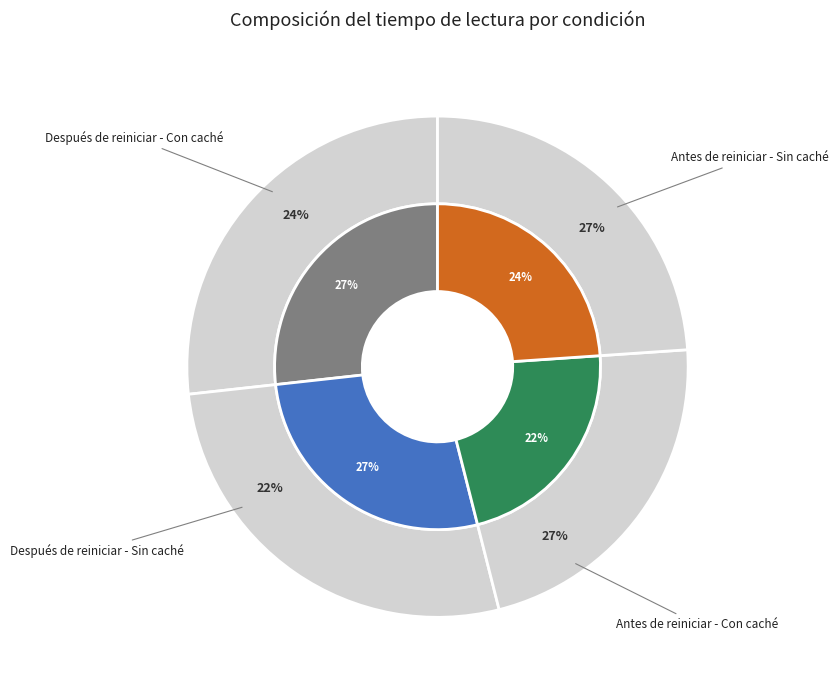

Count the number of slices in the pie.

4